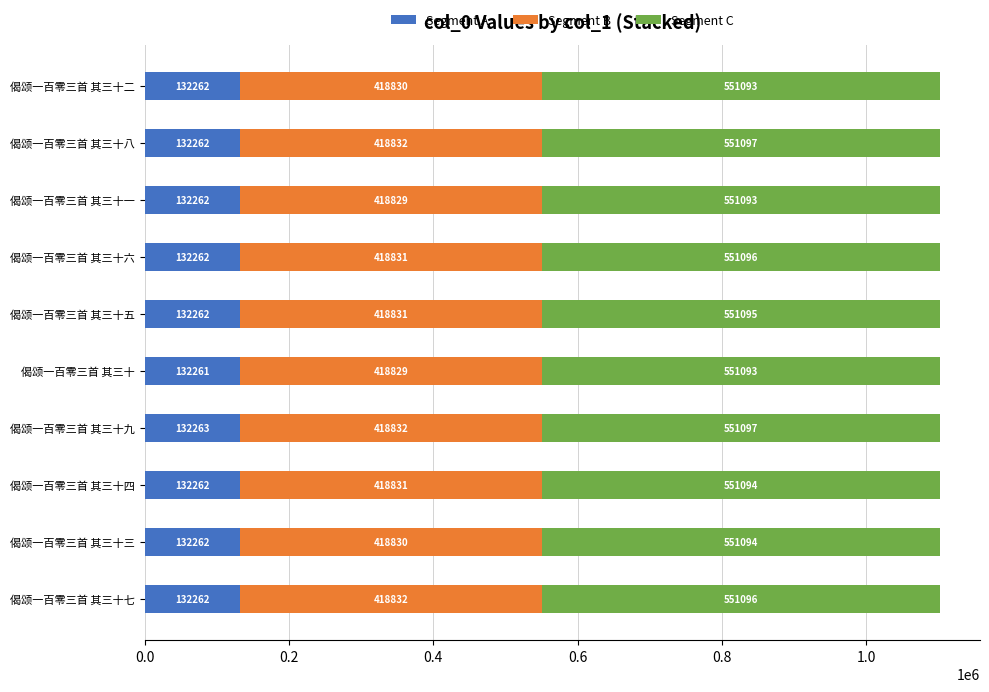

Is it true that Segment A equals 132262 at 偈颂一百零三首 其三十八?

True